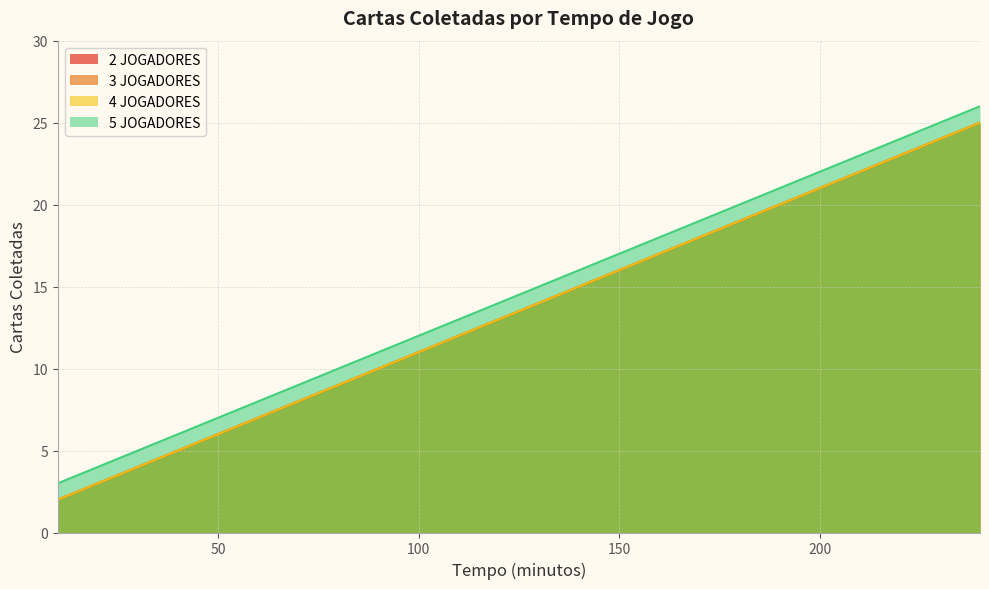

What is the smallest value displayed?

2